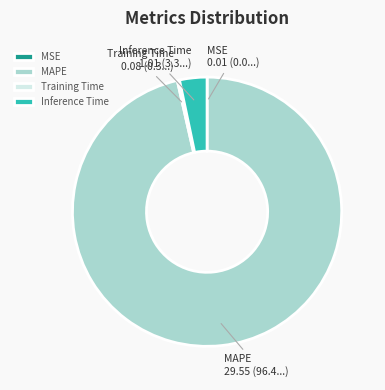

Is it true that MAPE is 96% of the pie?

True